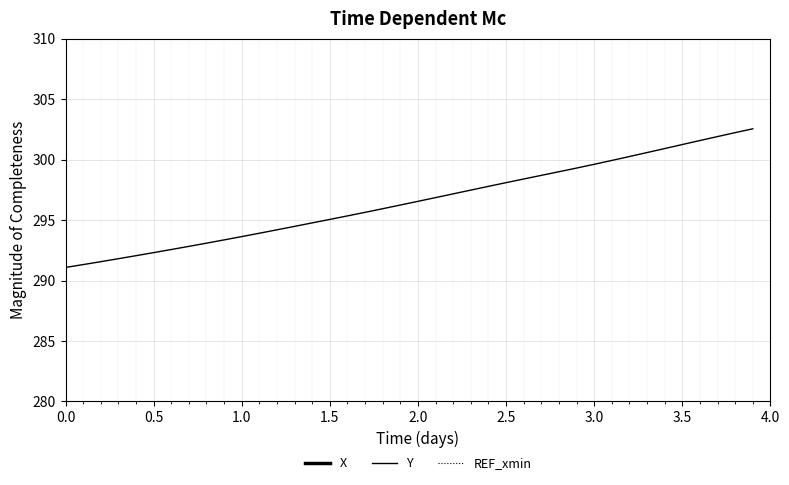

True or false: X and REF_xmin cross at least once.

False